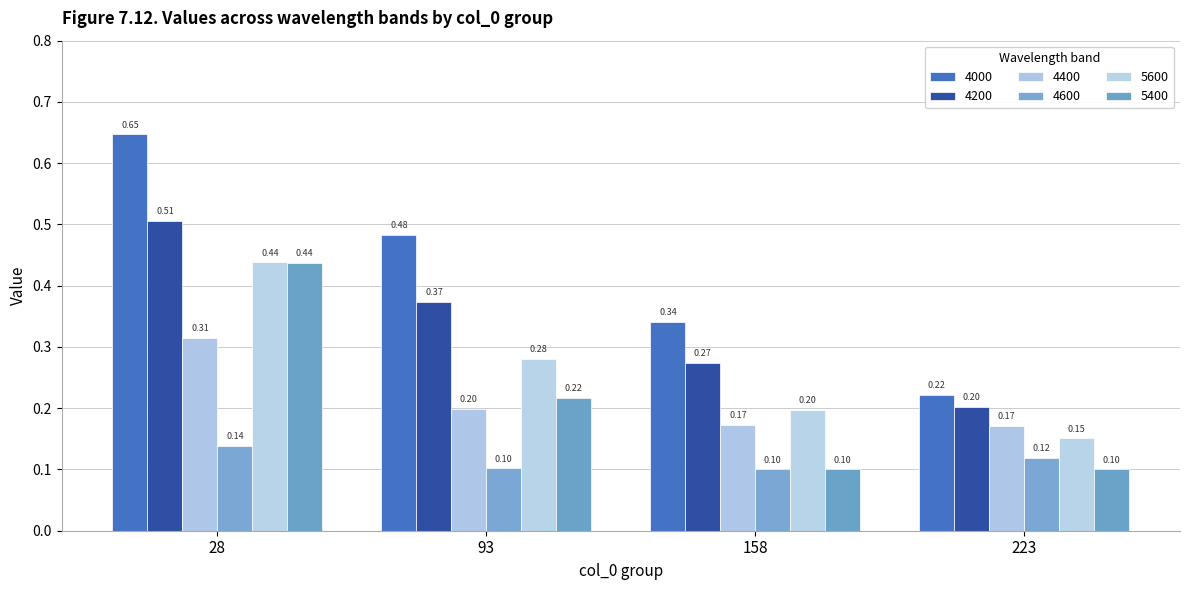

Which series has the widest spread of values?

4000